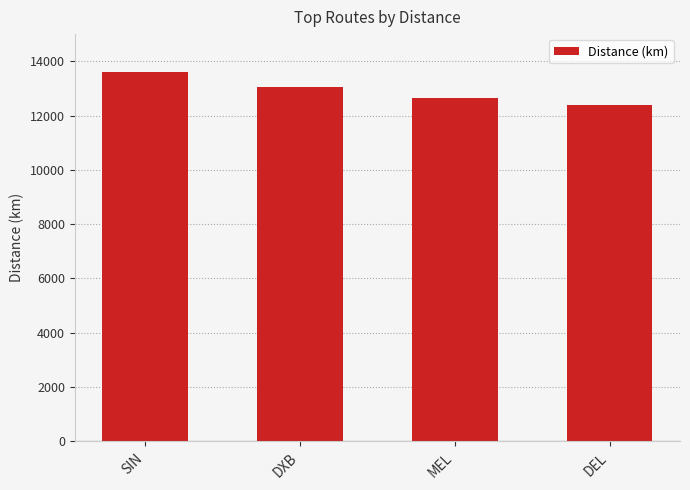

Reading right to left, what are all the values shown in this chart?

DEL=12403.7	MEL=12640.8	DXB=13041.1	SIN=13594.9